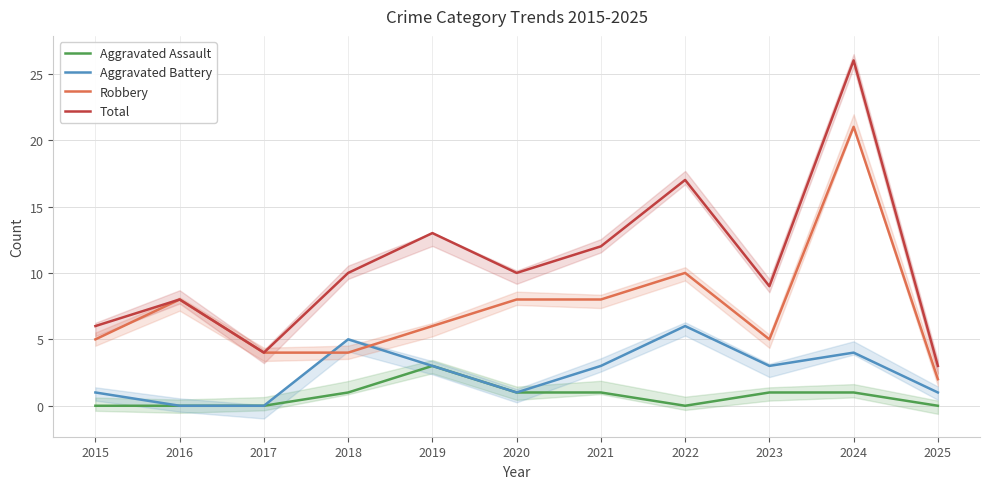

What is the difference between the maximum and minimum values in the Total series?

23